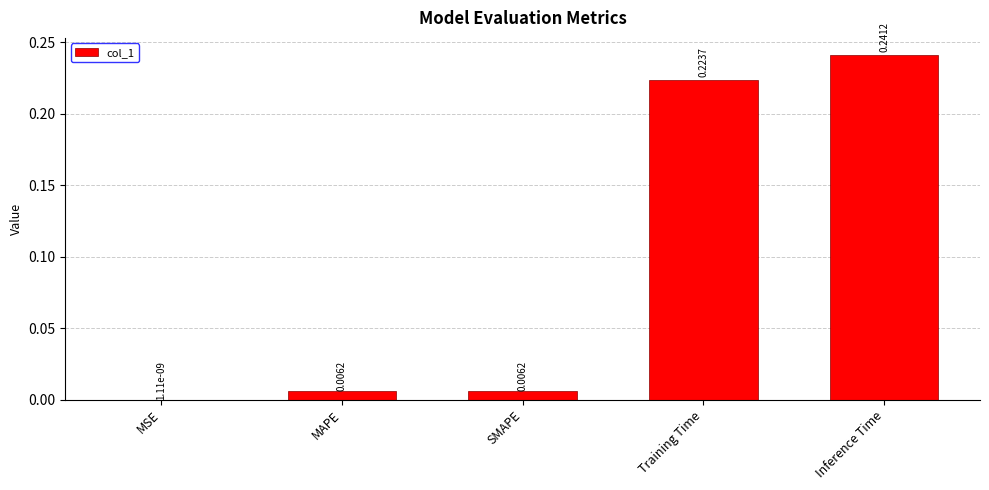

What is the sum of all values?

0.5